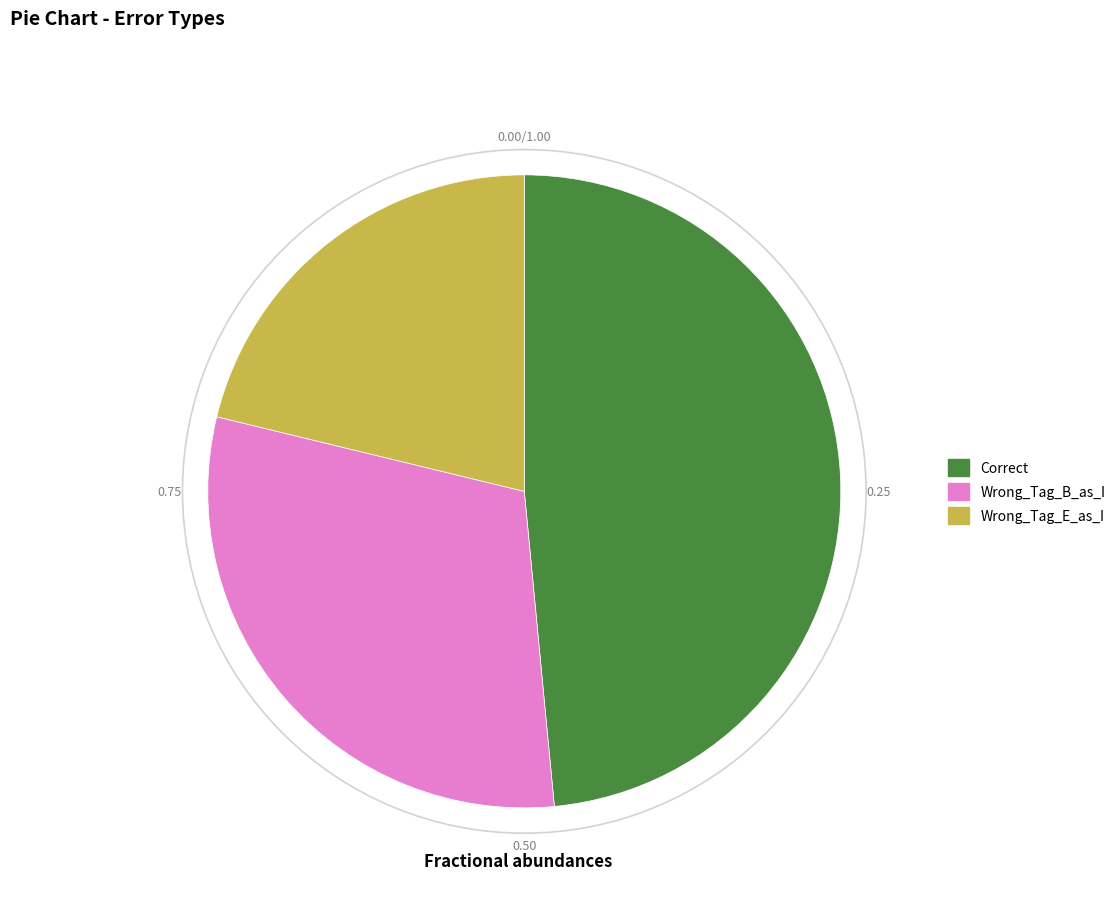

Is there a majority slice in this chart?

No